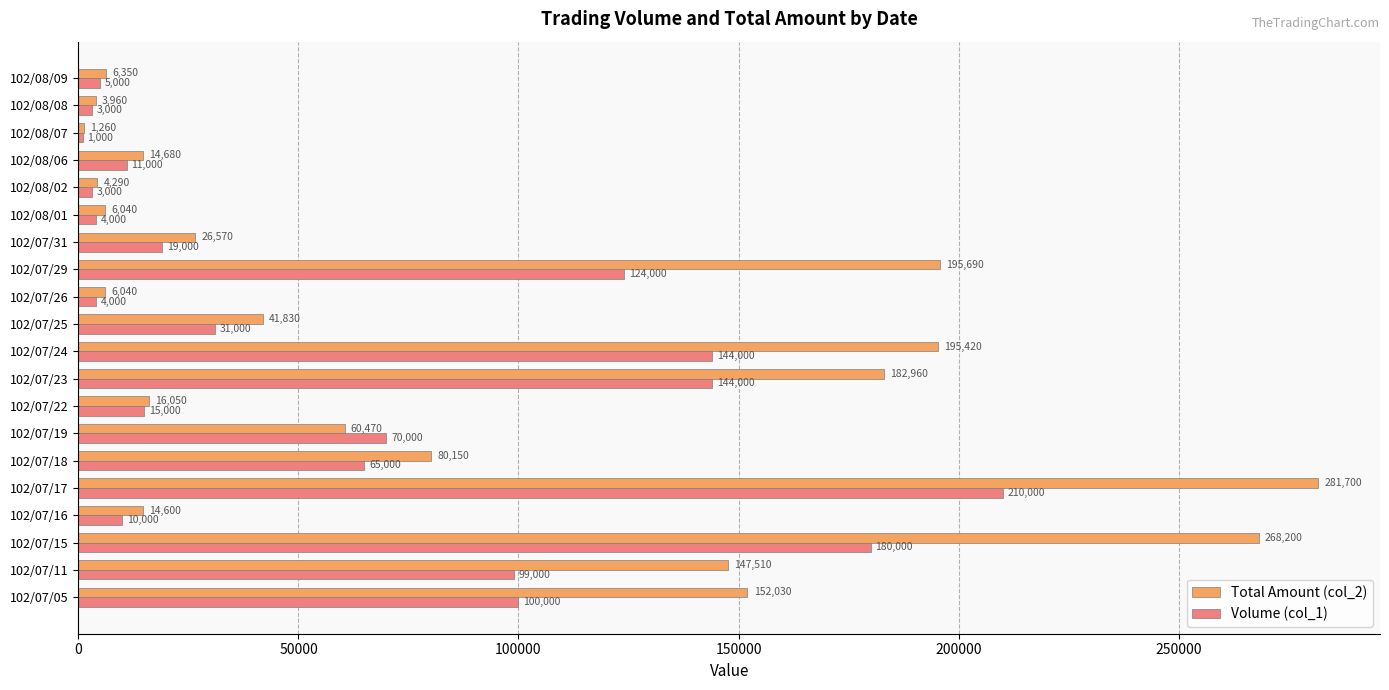

What is the minimum value for Total Amount (col_2)?

1260